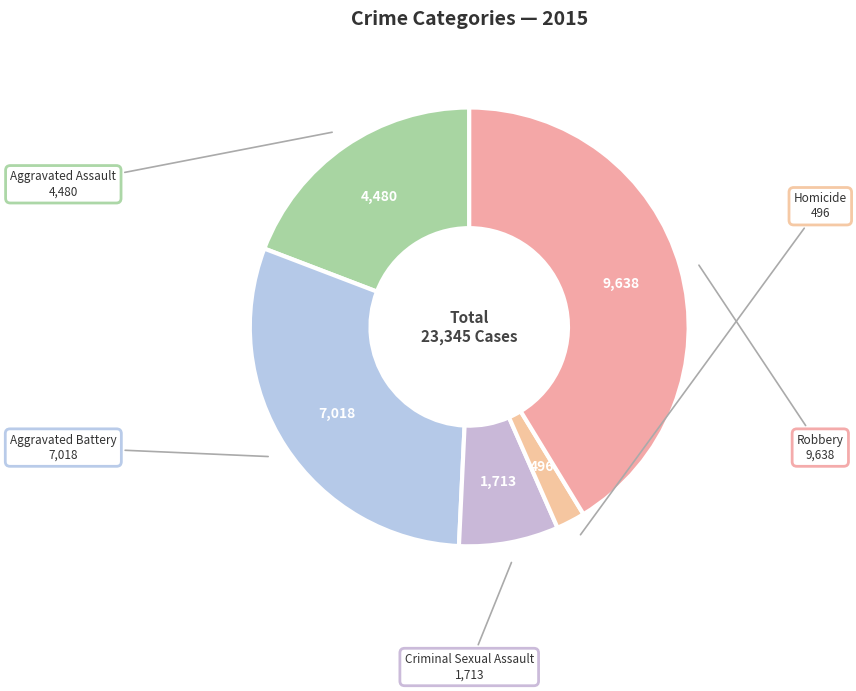

Is it true that Robbery is 47% of the pie?

False